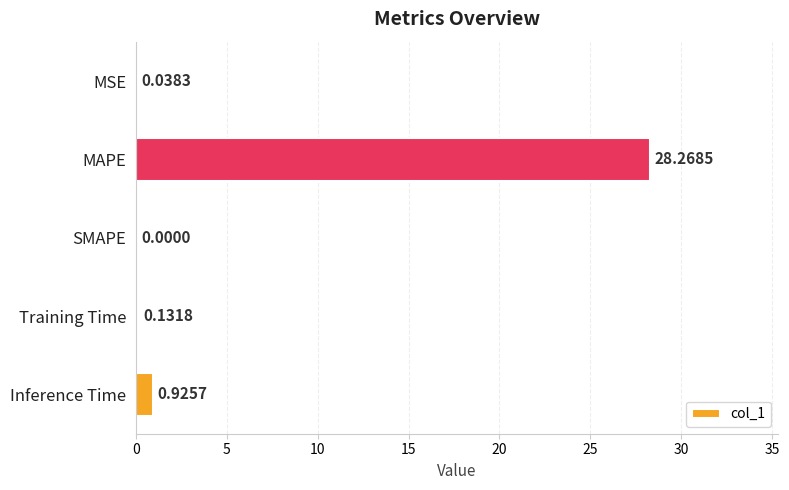

At which label is the value closest to 14?

Inference Time